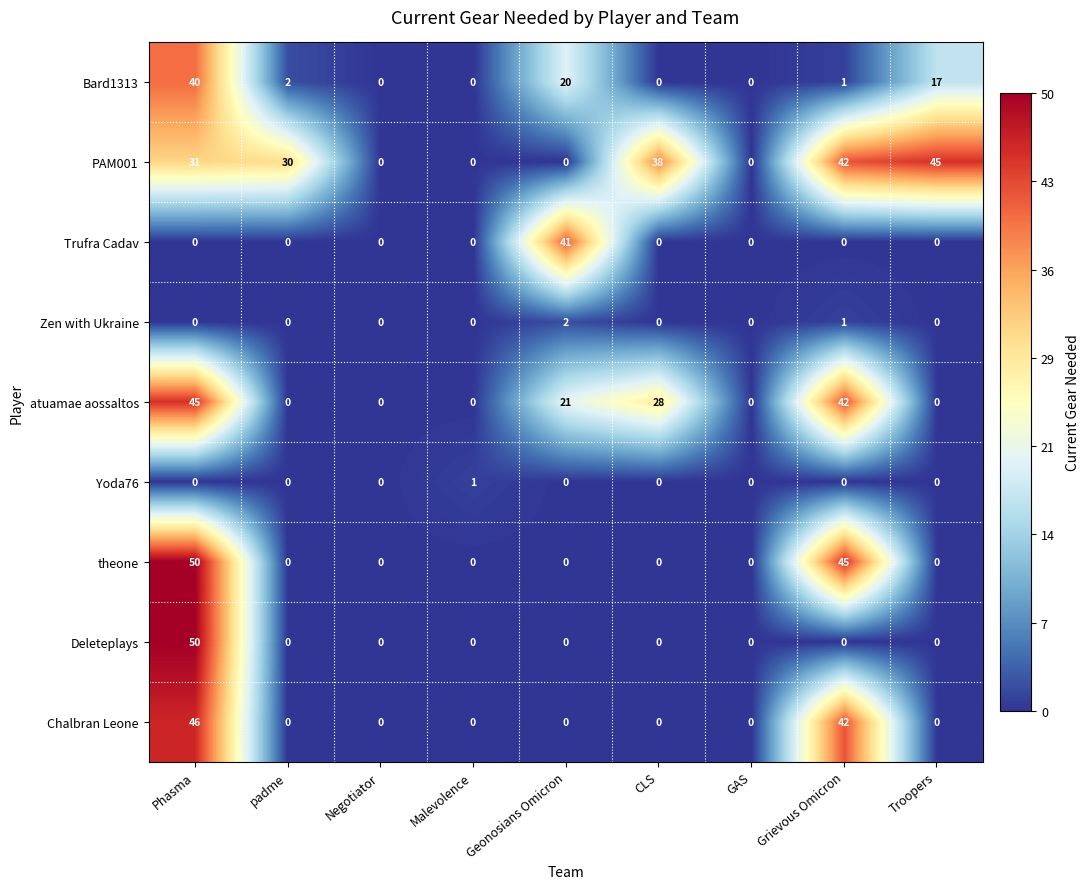

At which label does Bard1313 first exceed 1?

Phasma